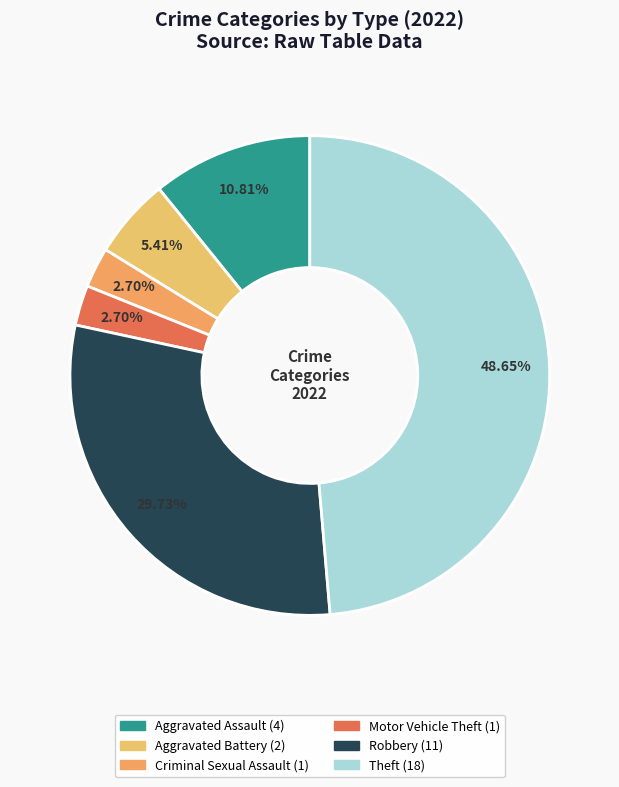

True or false: Aggravated Battery accounts for 5% of the total.

True